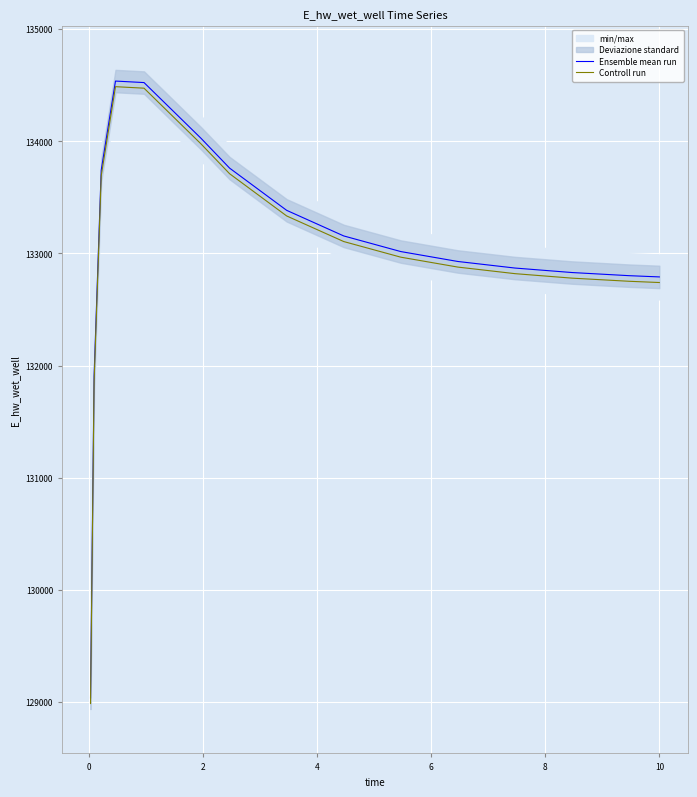

What is the minimum value for Ensemble mean run?

129036.4